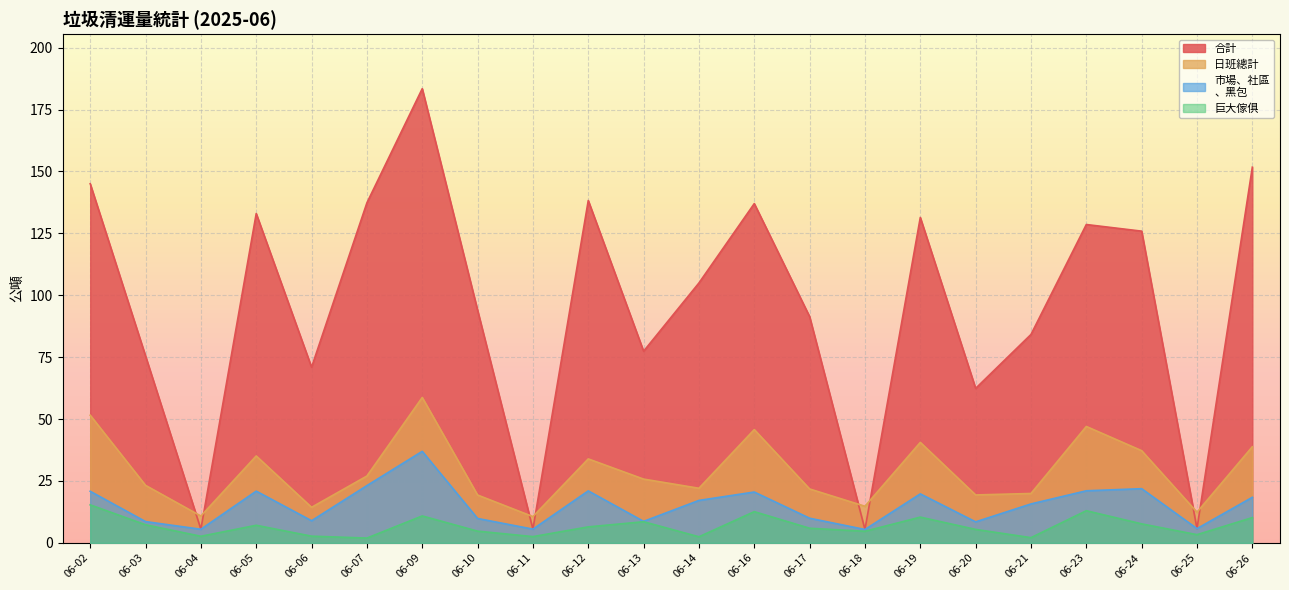

How many lines are shown in the chart?

4